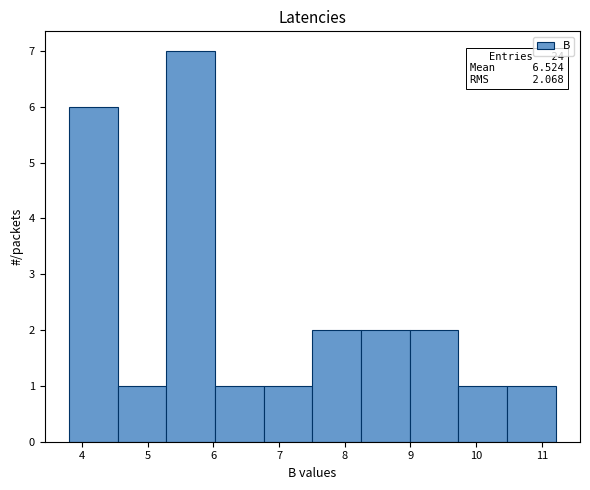

Over which range of the x-axis is the bar tallest?

5.3 to 6.0